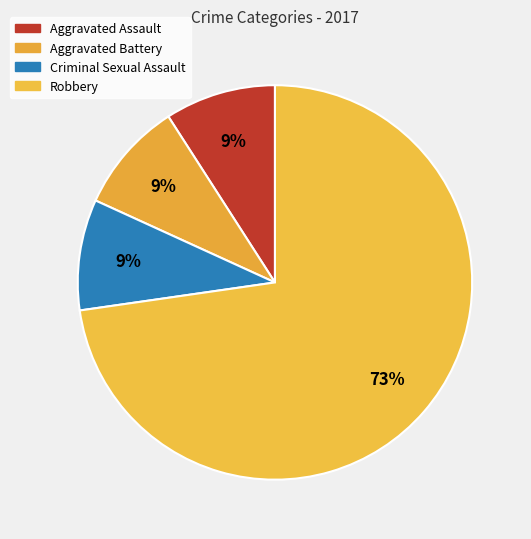

What percentage is NOT represented by Aggravated Assault?

90.9%